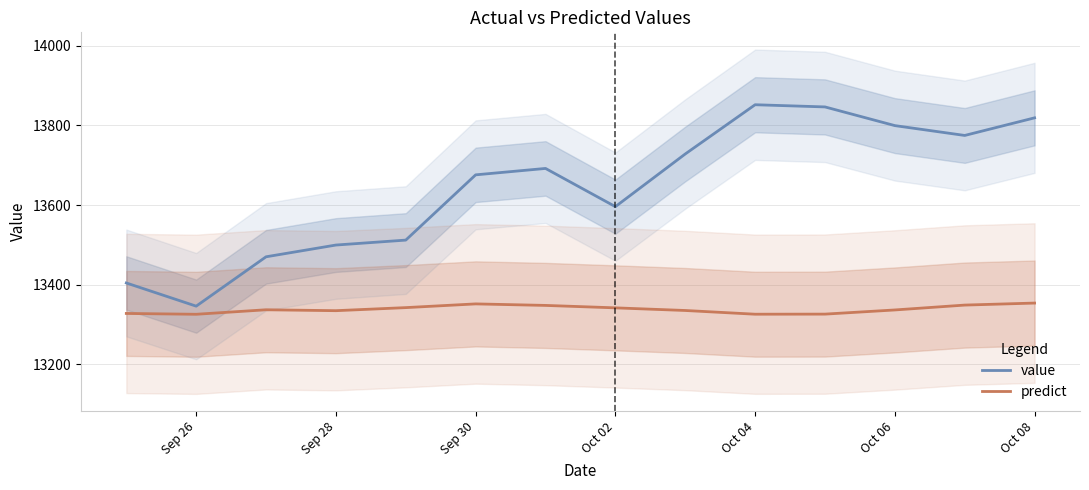

True or false: value has a value of 2973.4 at Sep 28.

False